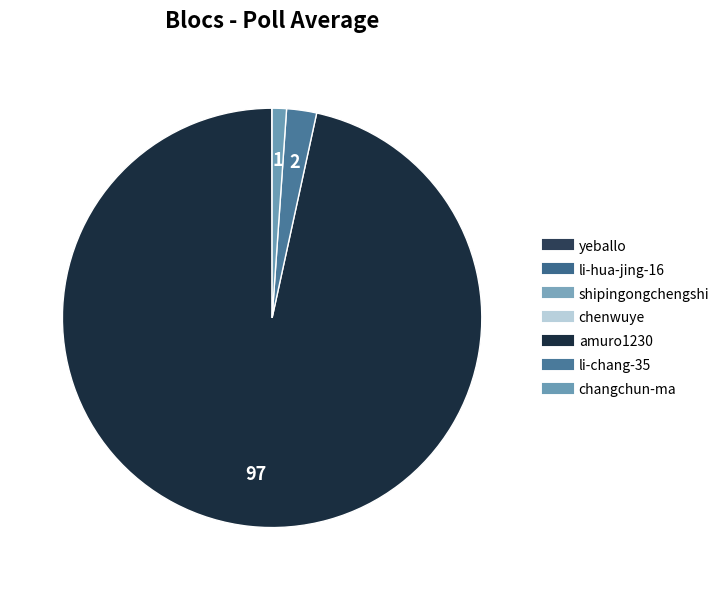

To the nearest percent, what portion does changchun-ma represent?

1%